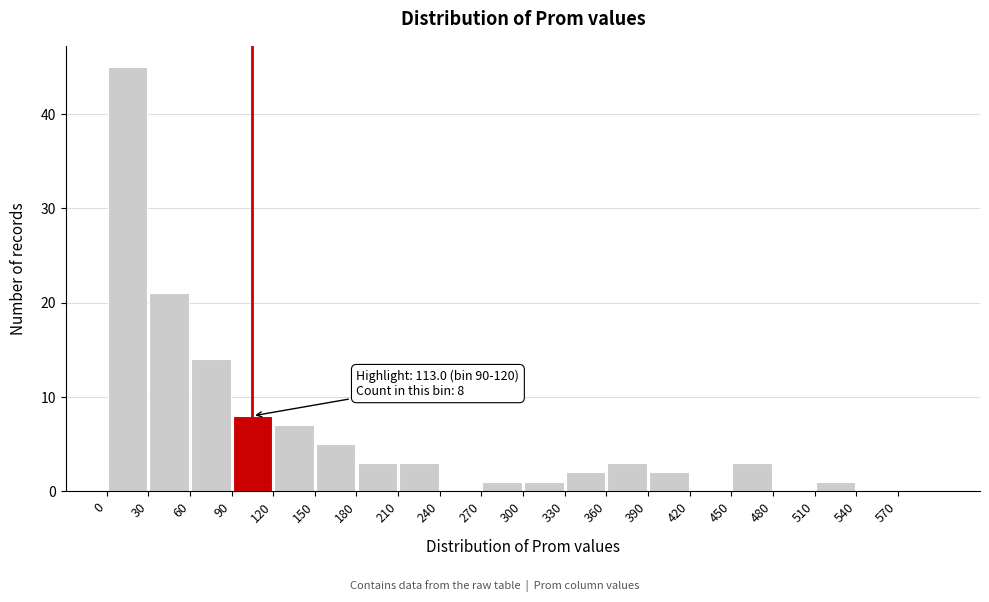

Which range on the x-axis has the tallest bar?

0 to 30